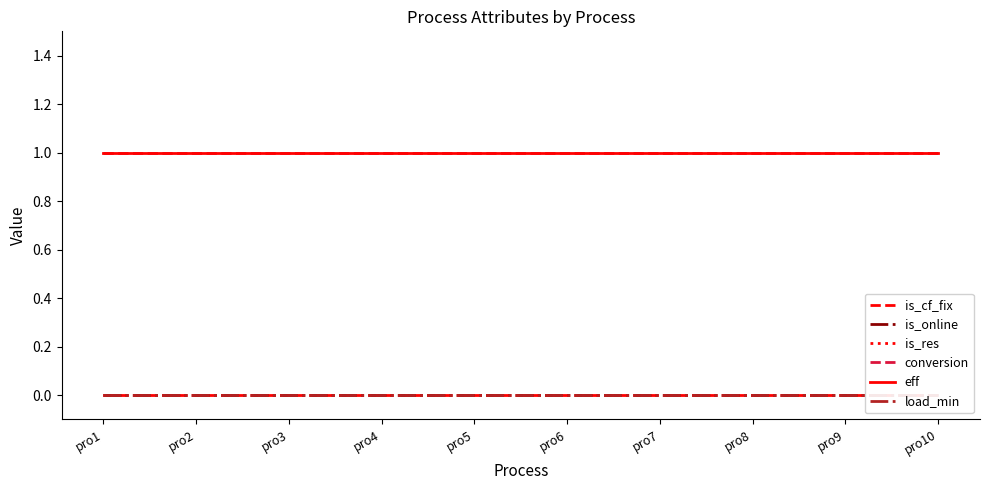

Is the value of is_res at pro5 greater than the value of eff at pro4?

No